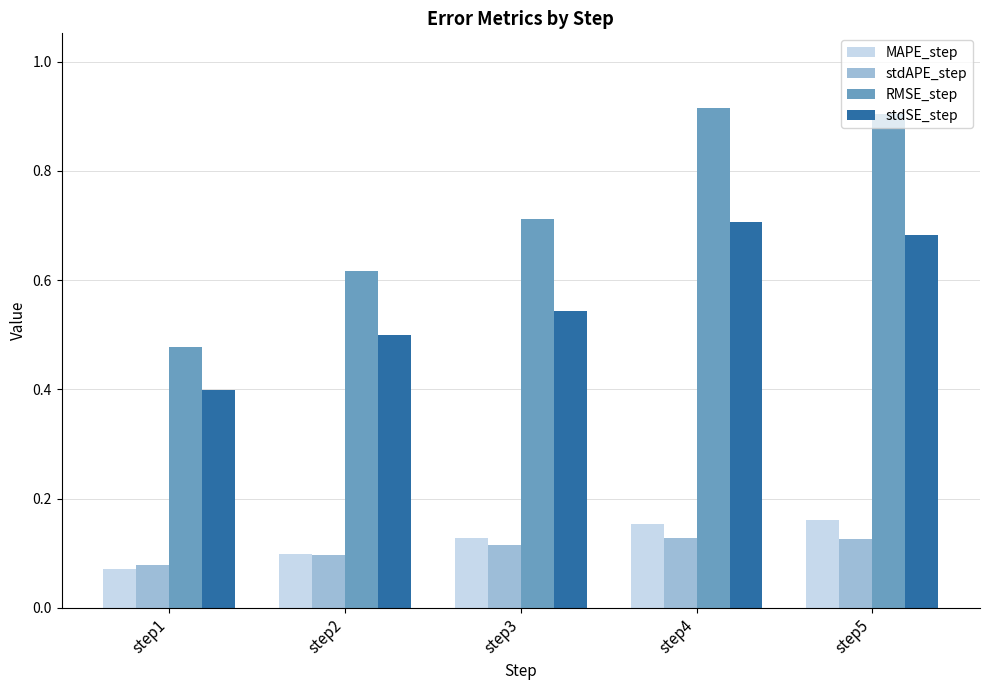

What is the spread (max minus min) of values at step1?

0.4